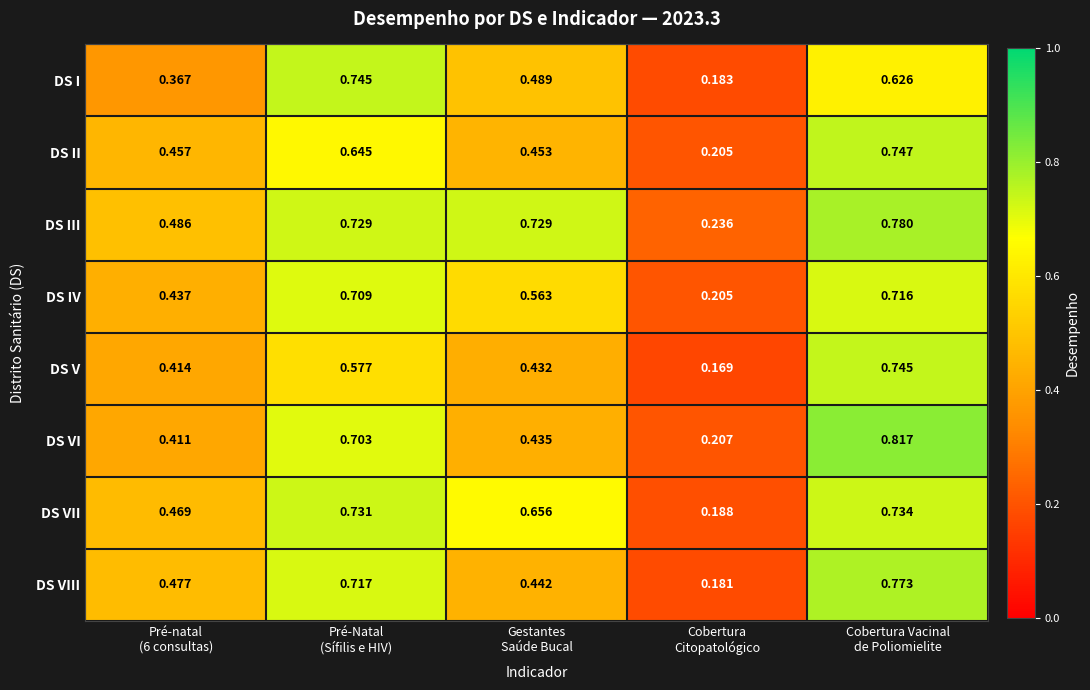

Which series has the largest total across all categories?

DS III